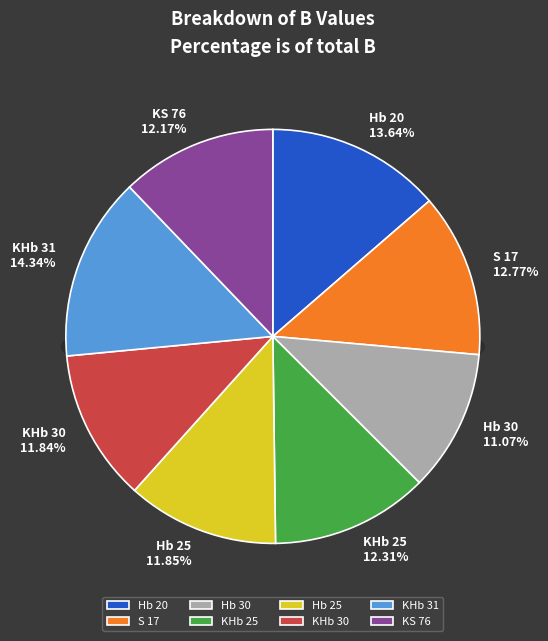

What is the total percentage of KHb 25 and KS 76?

24.5%